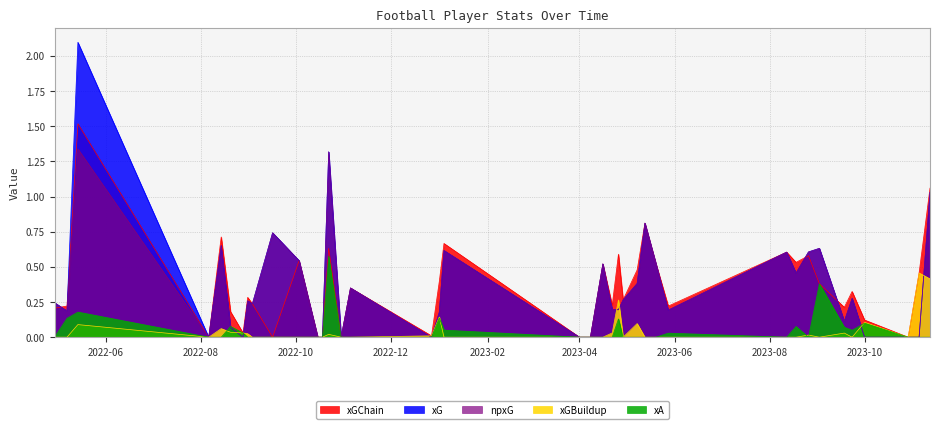

True or false: xGBuildup has more than 0 interior local peaks.

True